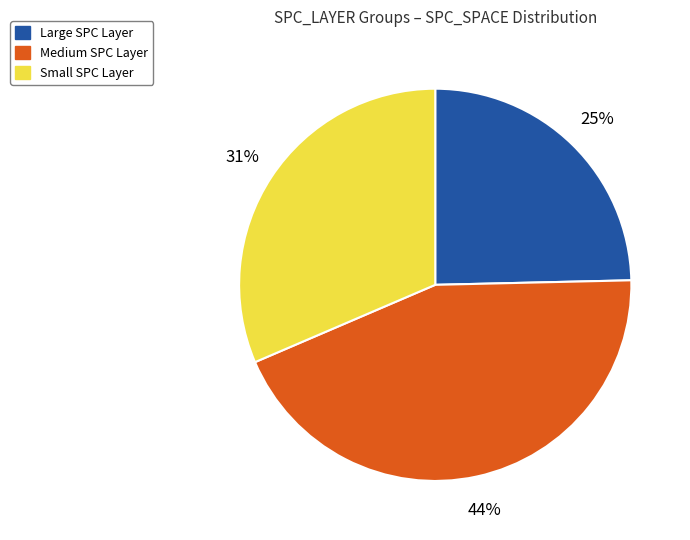

Is there a majority slice in this chart?

No